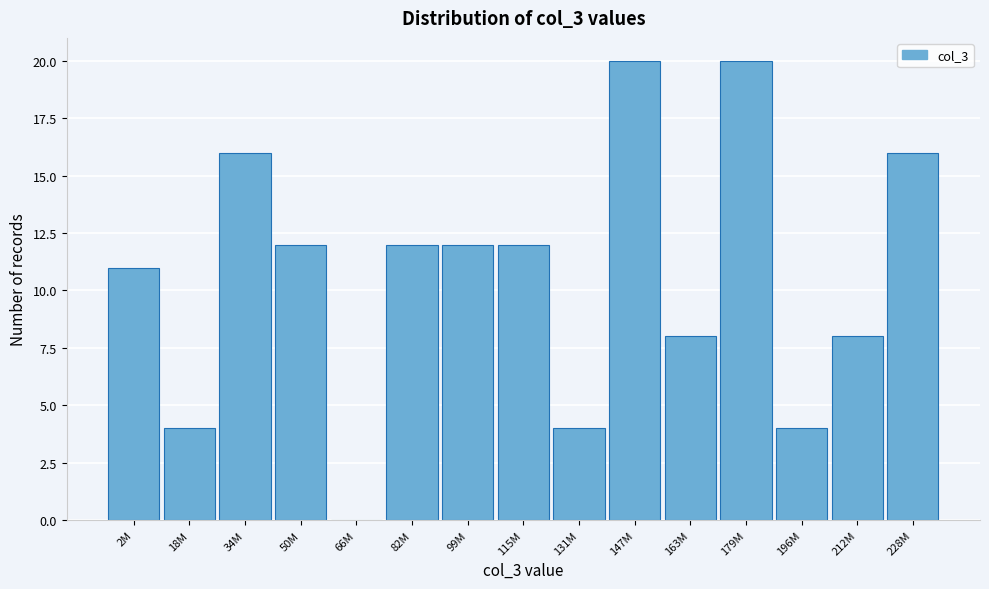

Reading left to right, what are all the values shown in this chart?

2M=11	18M=4	34M=16	50M=12	66M=0	82M=12	99M=12	115M=12	131M=4	147M=20	163M=8	179M=20	196M=4	212M=8	228M=16